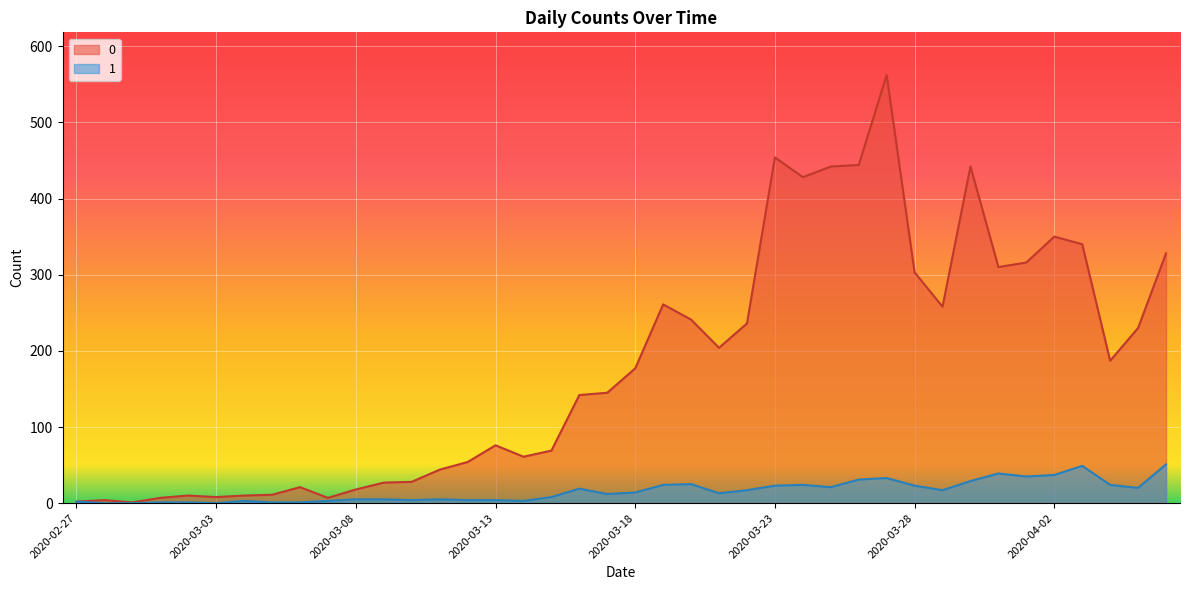

True or false: 0 and 1 cross at least once.

False